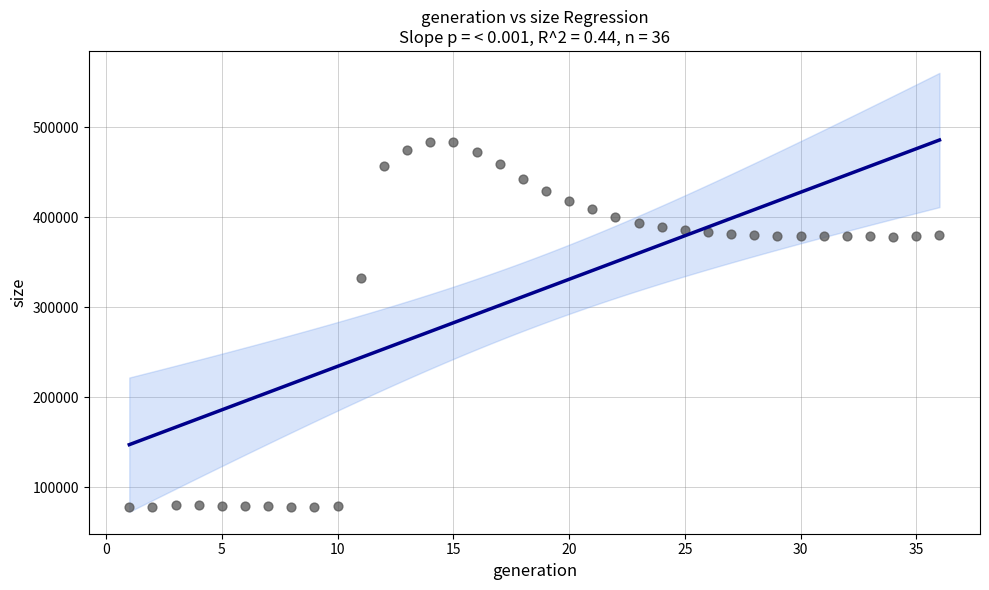

What Y value in the scatter plot is closest to 280771?

332808